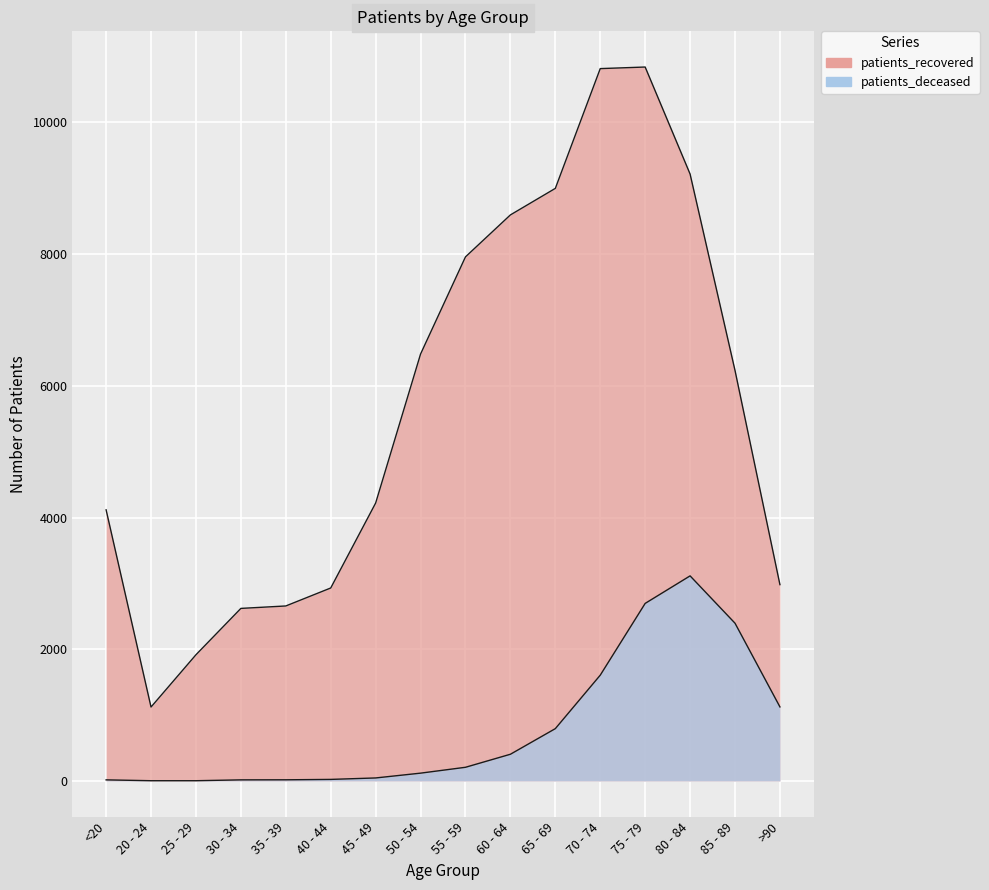

Where is patients_deceased nearest to the value 1558?

70 - 74